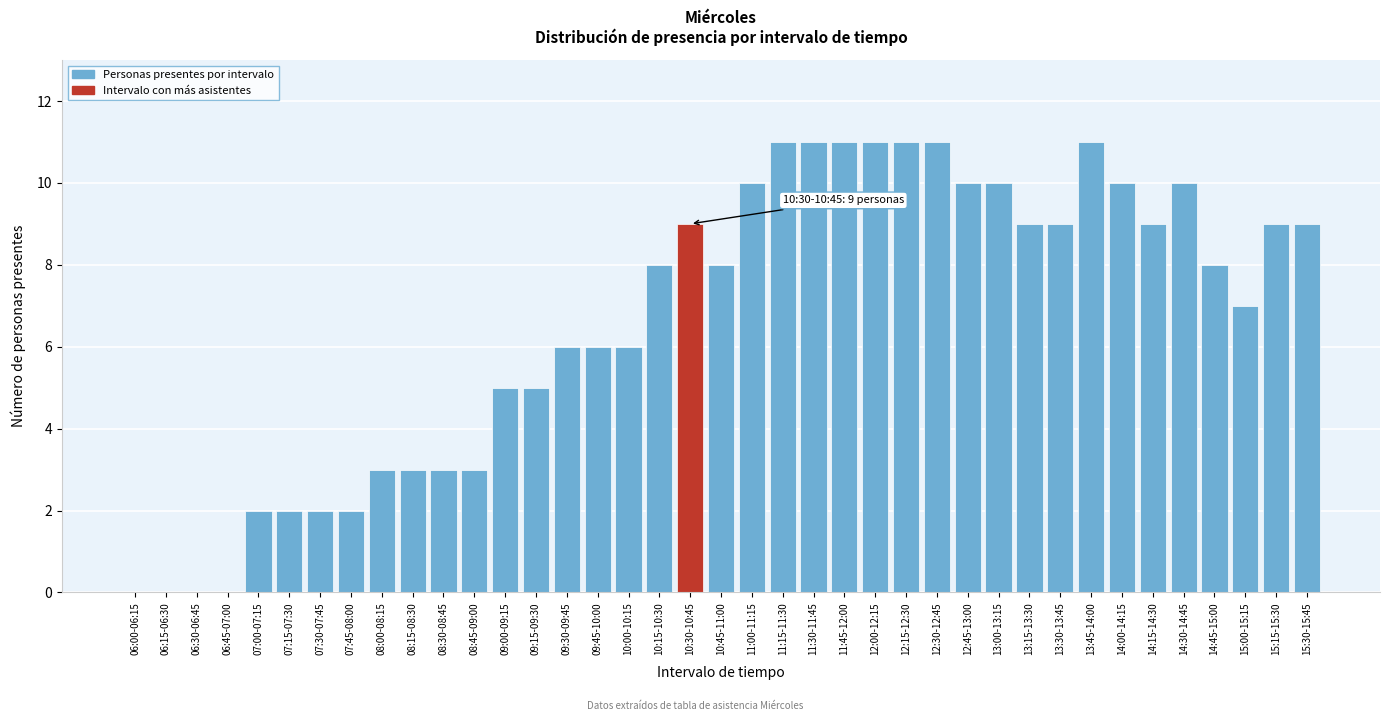

What is the maximum value shown in the chart?

11